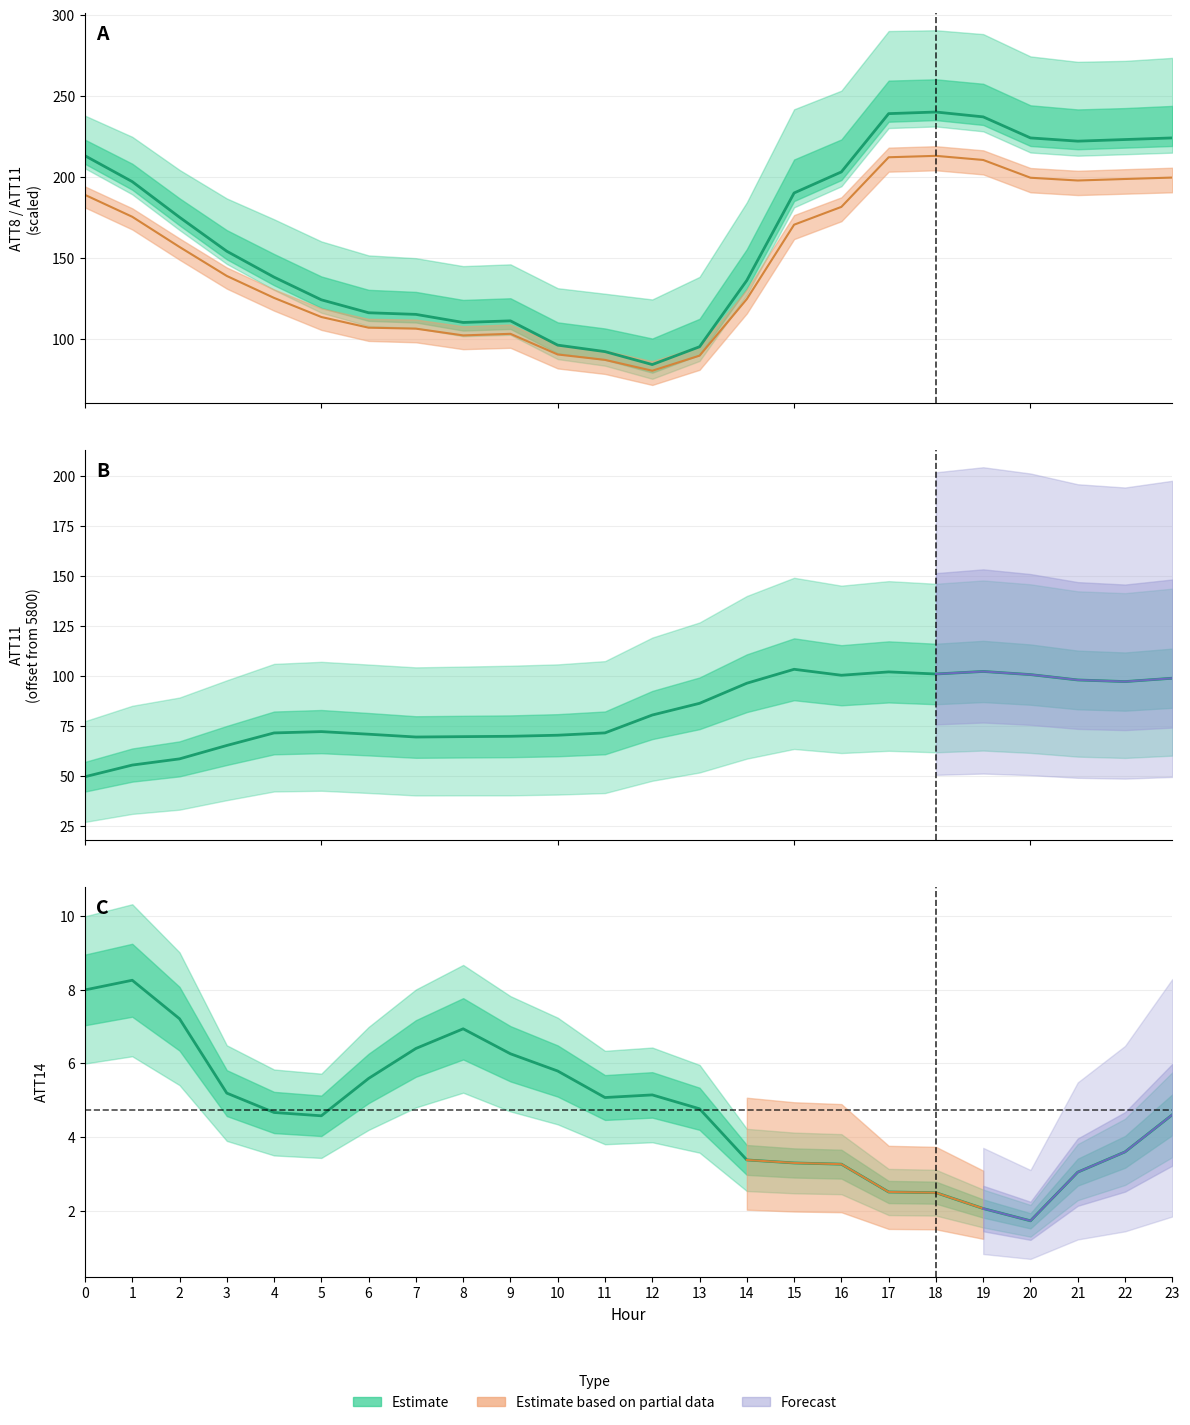

Is the value of ATT8 (scaled) at 21 greater than the value of ATT14 at 20?

Yes